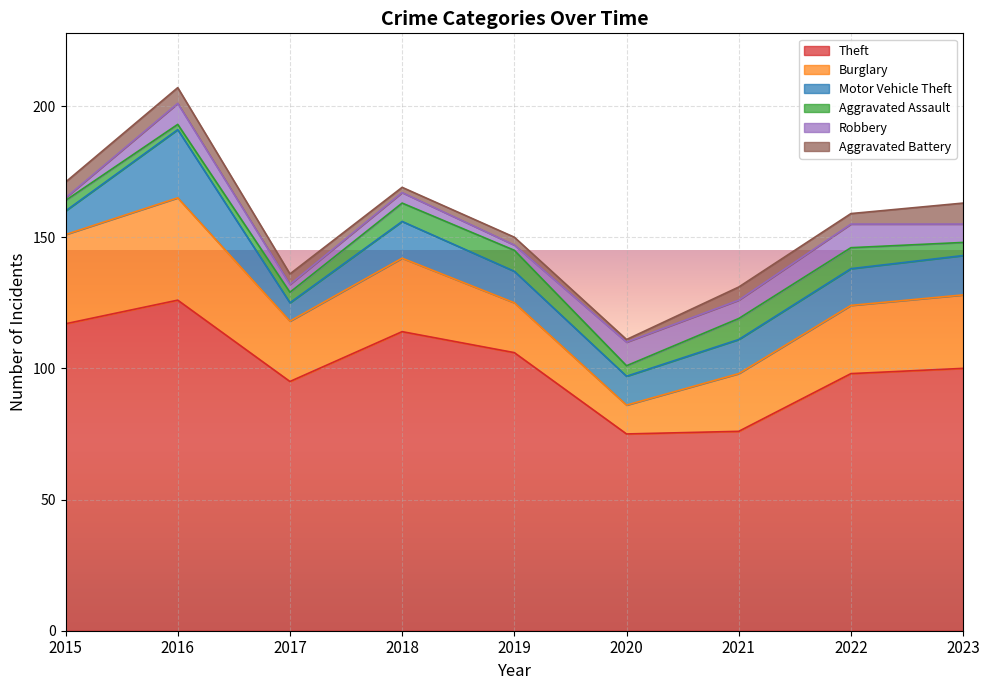

At which label does Theft reach its minimum?

2020